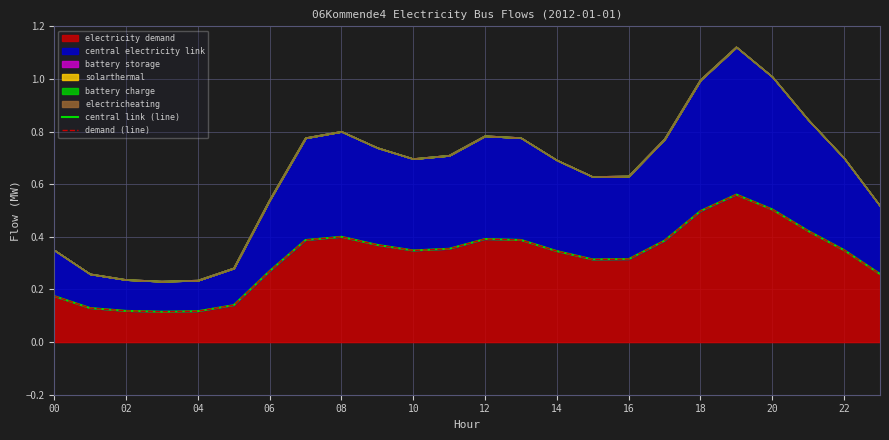

Reading left to right, list all the values displayed in this chart.

central link (line): 0.2	0.1	0.1	0.1	0.1	0.1	0.3	0.4	0.4	0.4	0.3	0.4	0.4	0.4	0.3	0.3	0.3	0.4	0.5	0.6	0.5	0.4	0.3	0.3
demand (line): 0.2	0.1	0.1	0.1	0.1	0.1	0.3	0.4	0.4	0.4	0.3	0.4	0.4	0.4	0.3	0.3	0.3	0.4	0.5	0.6	0.5	0.4	0.3	0.3